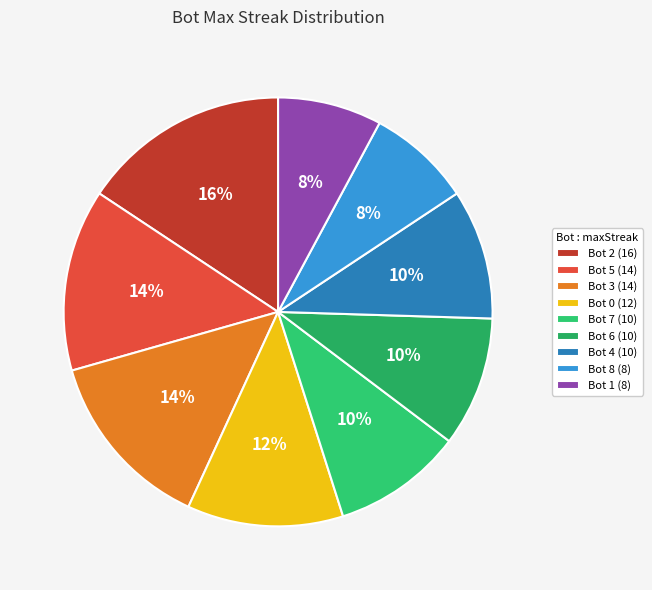

What portion of the pie excludes Bot 2?

84.3%